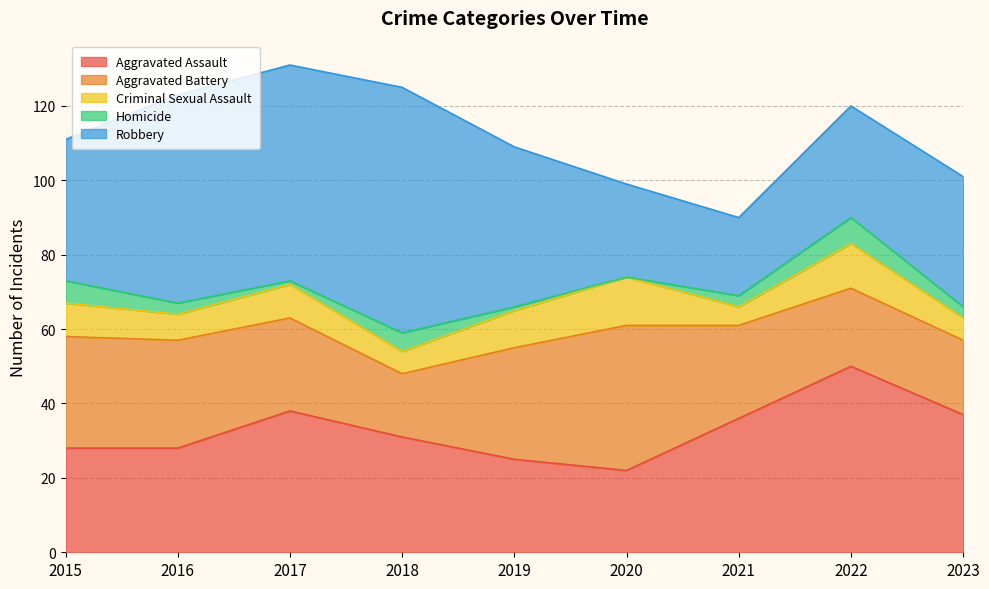

How many data points in Homicide are above 3?

3